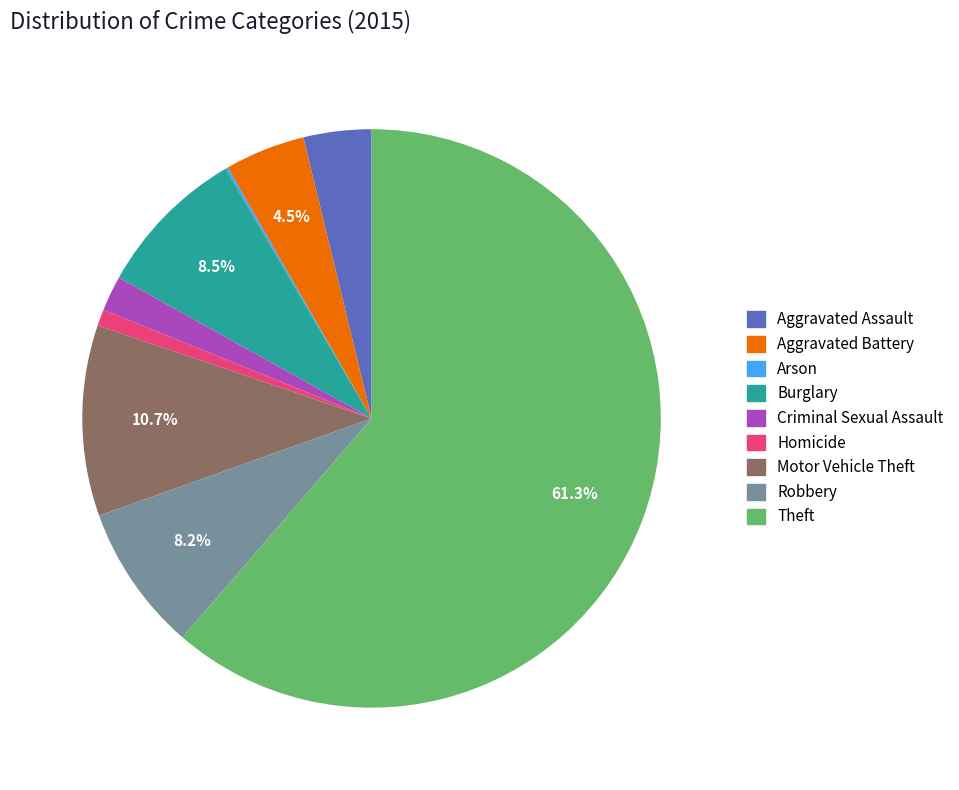

Which slice is the largest?

Theft